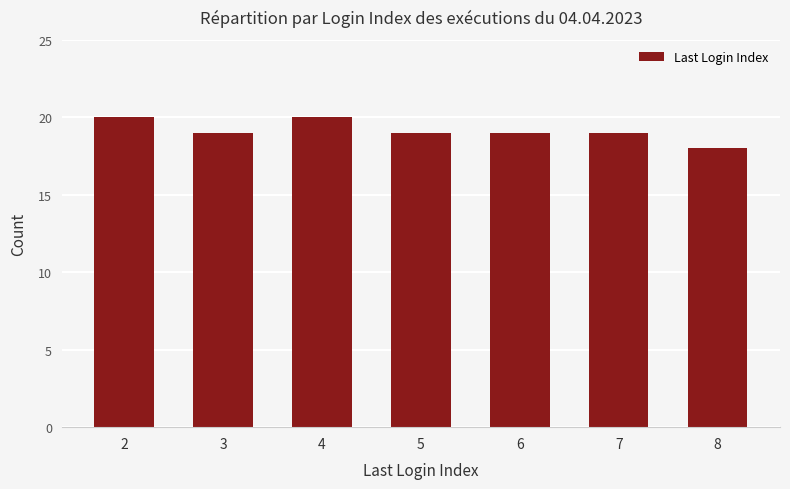

What is the smallest value displayed?

18